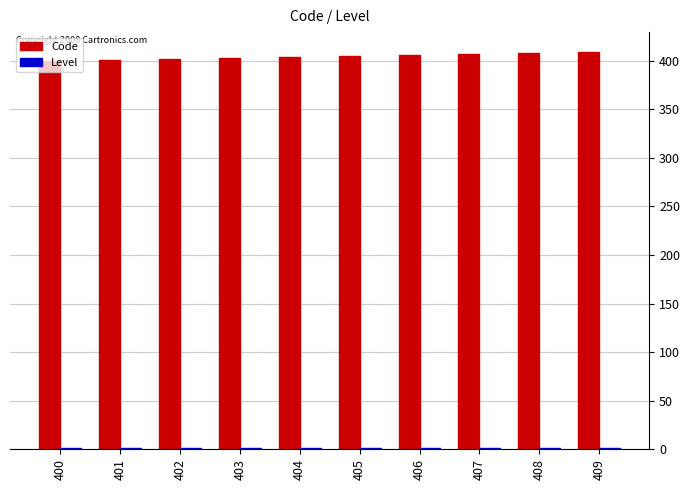

Count the number of data series in this chart.

2